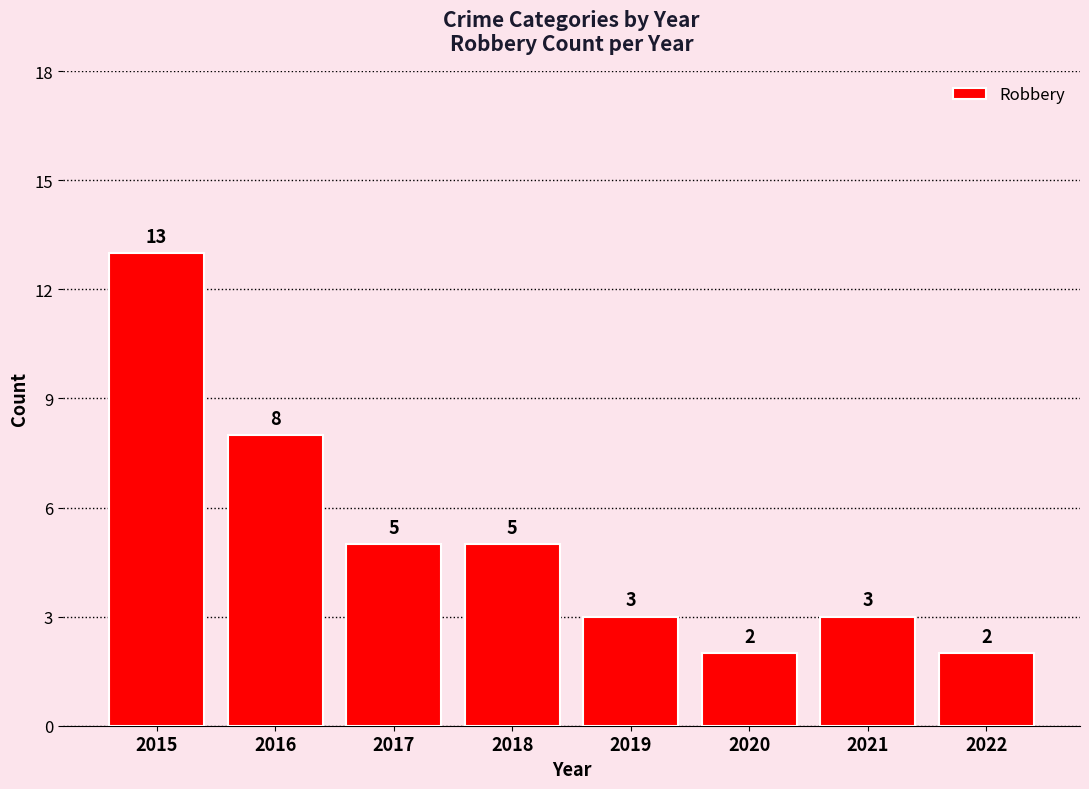

Reading left to right, what are all the values shown in this chart?

2015=13	2016=8	2017=5	2018=5	2019=3	2020=2	2021=3	2022=2